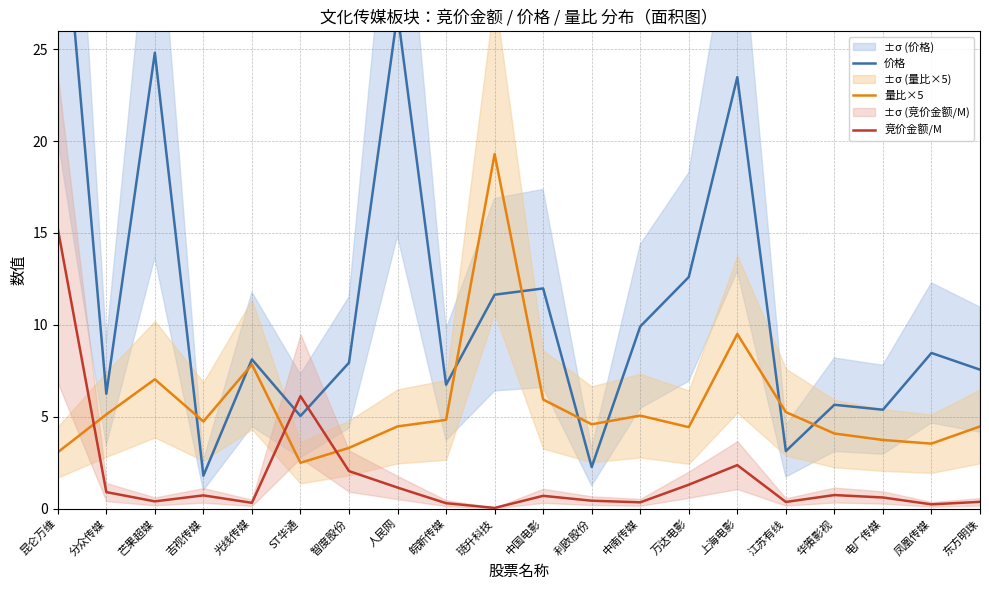

In 竞价金额/M, how many points are lower than both neighbors (excluding endpoints)?

6